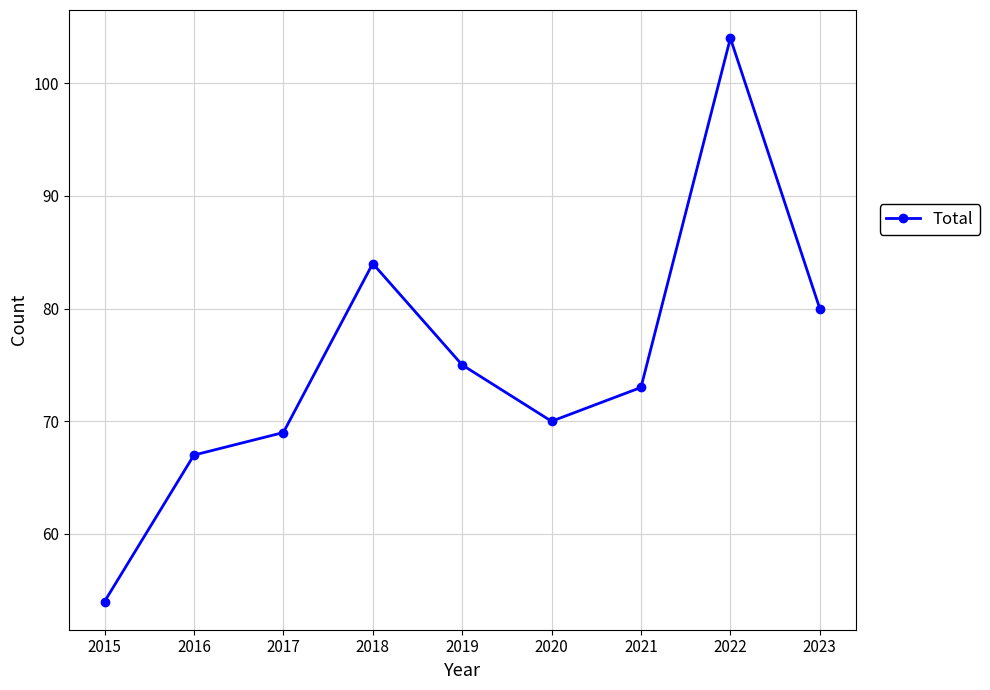

List the labels in order of value, largest first.

2022, 2018, 2023, 2019, 2021, 2020, 2017, 2016, 2015